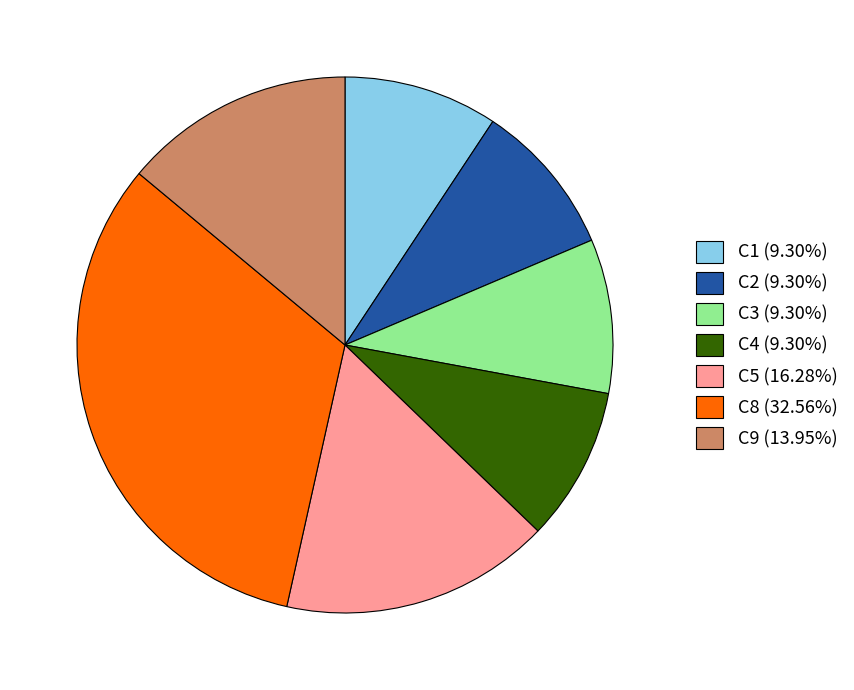

Do C5 (16.28%) and C8 (32.56%) together represent more than half of the pie?

No